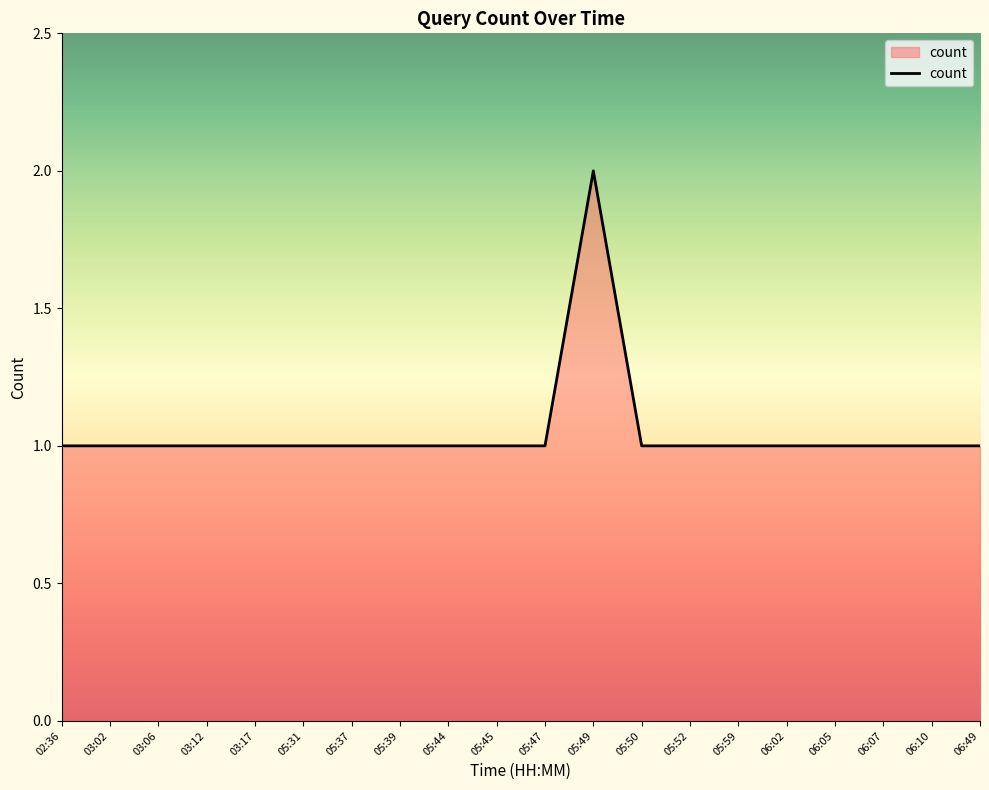

What is the minimum value shown in the chart?

1